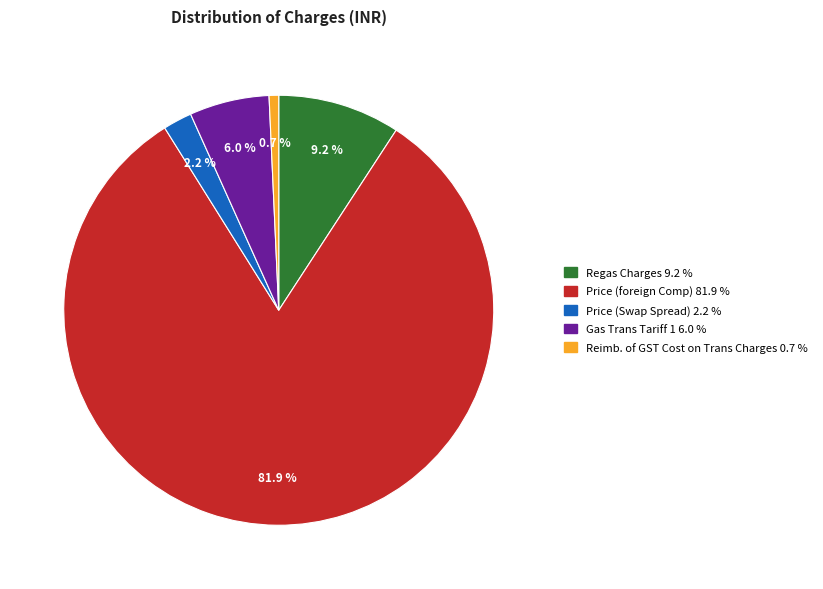

How much of the chart is everything except Regas Charges?

90.8%